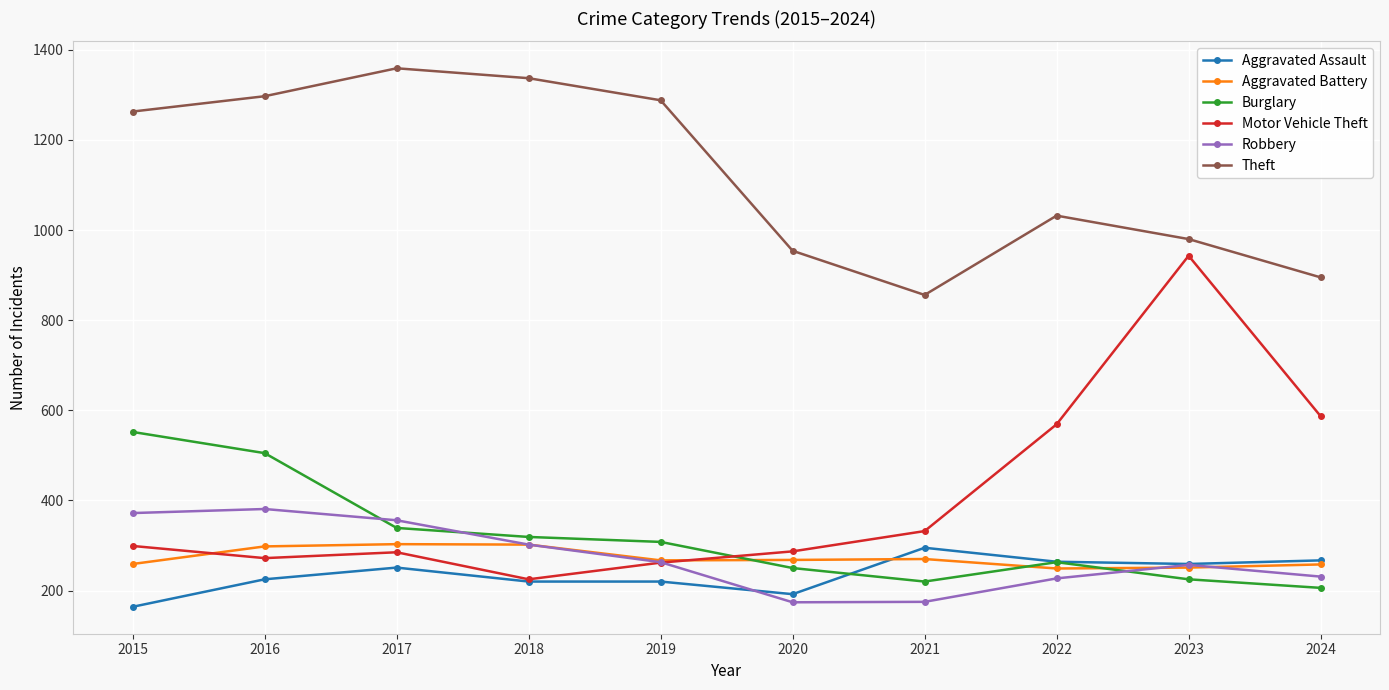

True or false: Theft and Motor Vehicle Theft intersect in this chart.

False